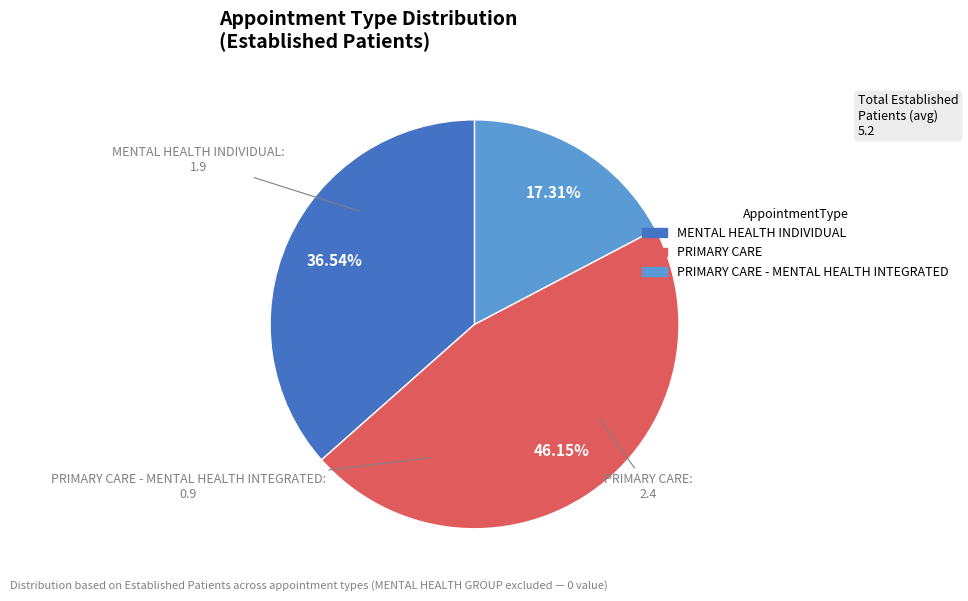

Does any single category account for the majority?

No